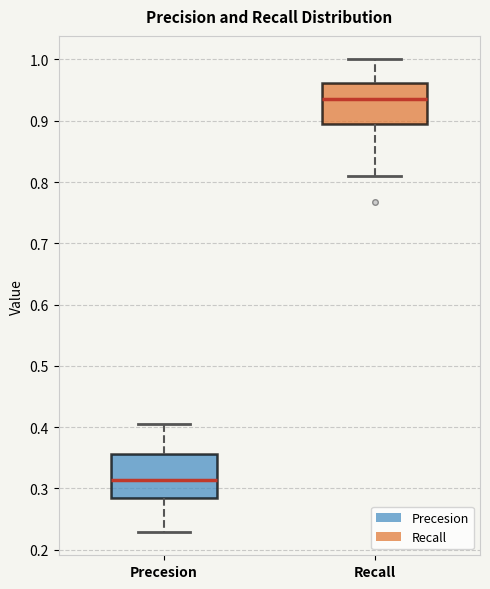

Reading left to right, transcribe this box plot: for each box, give where its median line is, the range the box spans, and where its two whiskers end, as read against the y-axis. The values are not printed on the chart, so give them approximately, as read against the axis.

Precesion: median 0.31, box 0.28 to 0.36, whiskers 0.23 to 0.40
Recall: median 0.94, box 0.89 to 0.96, whiskers 0.81 to 1.00